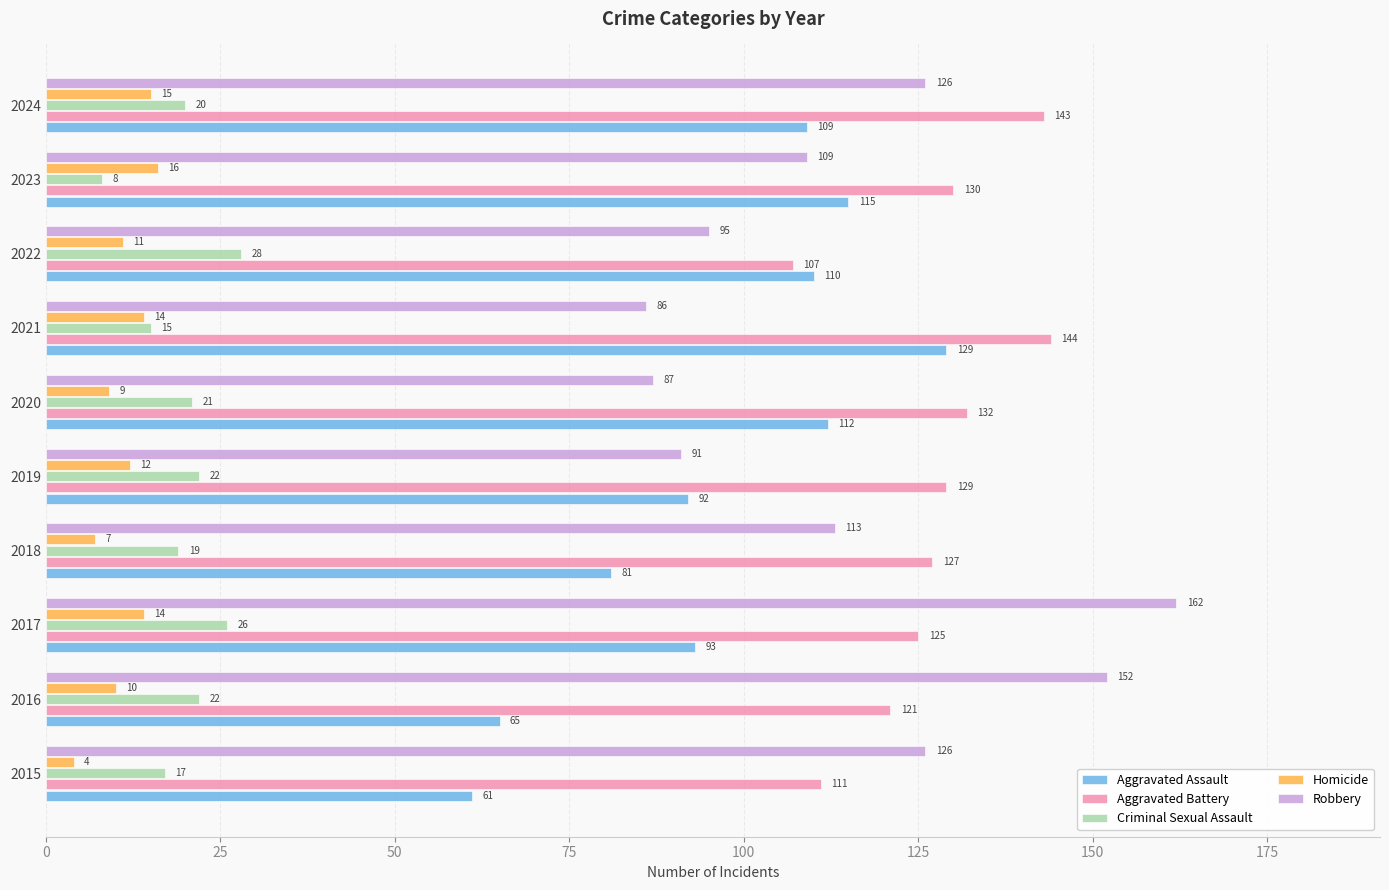

What is the difference between the maximum and second lowest values in the Homicide series?

9